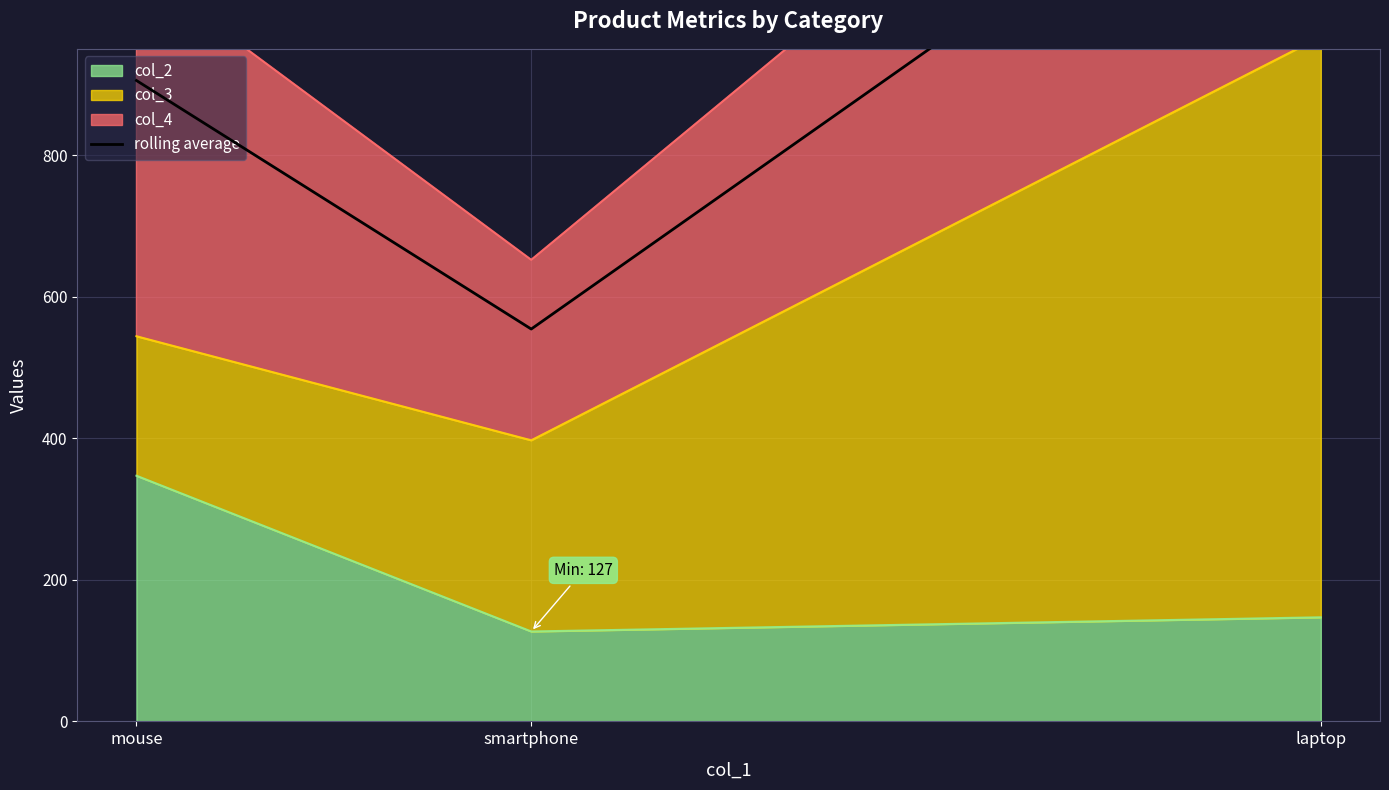

Which label corresponds to the smallest value in the chart?

smartphone